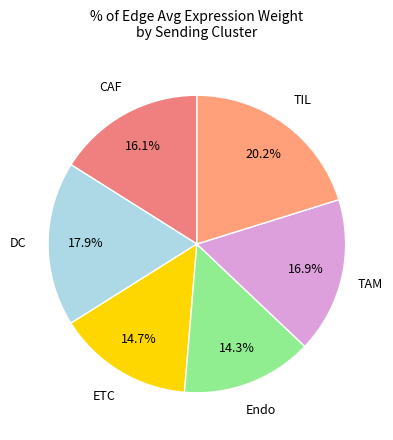

Count the number of slices in the pie.

6